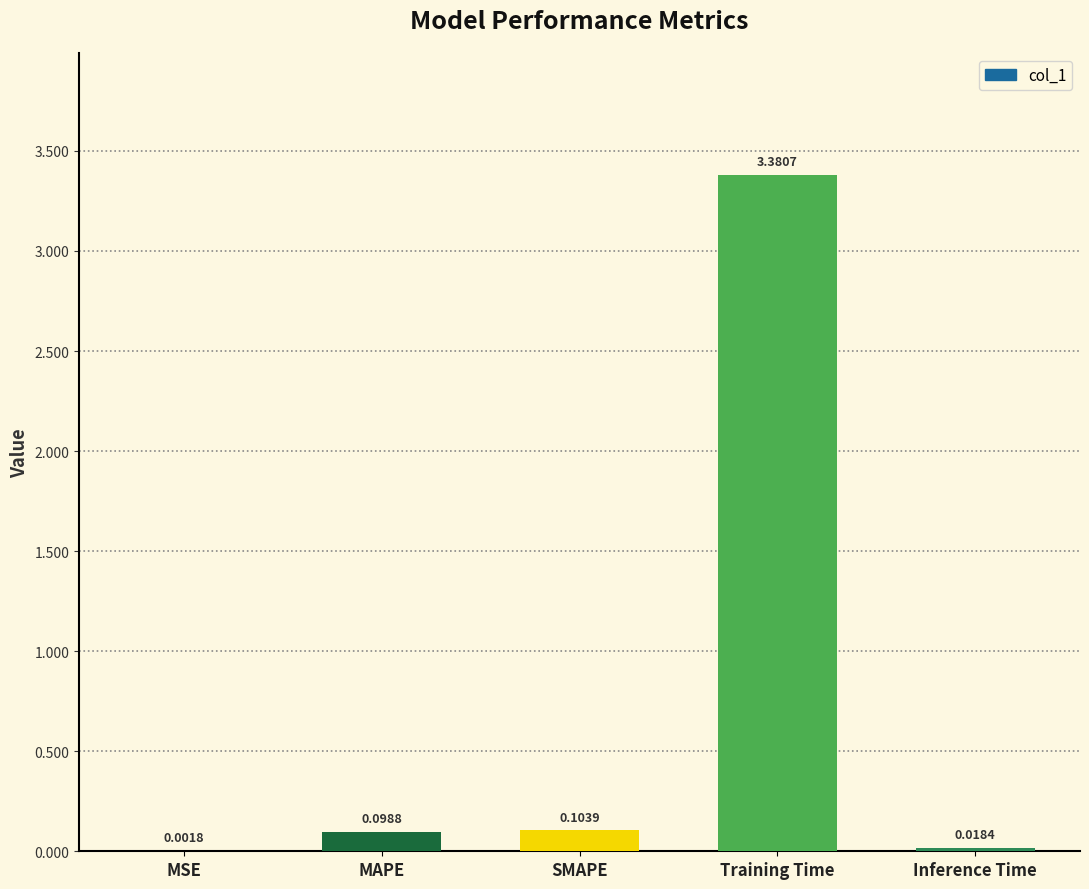

Which label corresponds to the largest value in the chart?

Training Time